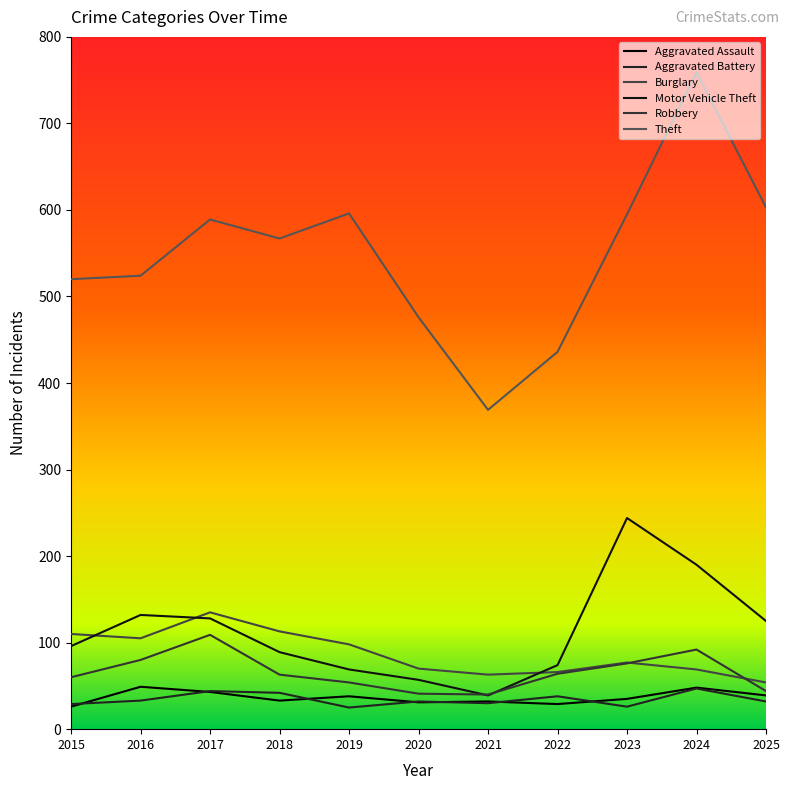

What is the total value across all series at 2017?

1048